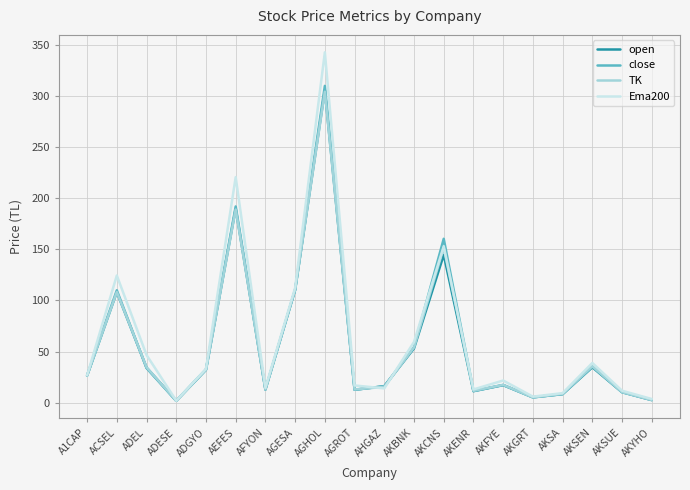

What is the average value of the open series?

56.9